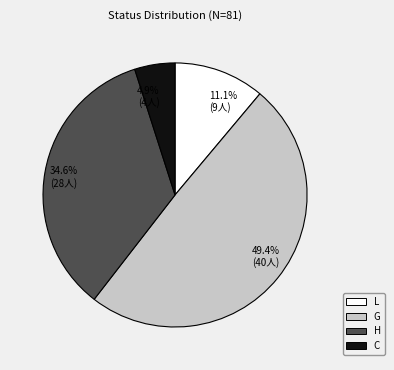

Combined, do 4.9% (4人) and 11.1% (9人) account for over 50%?

No